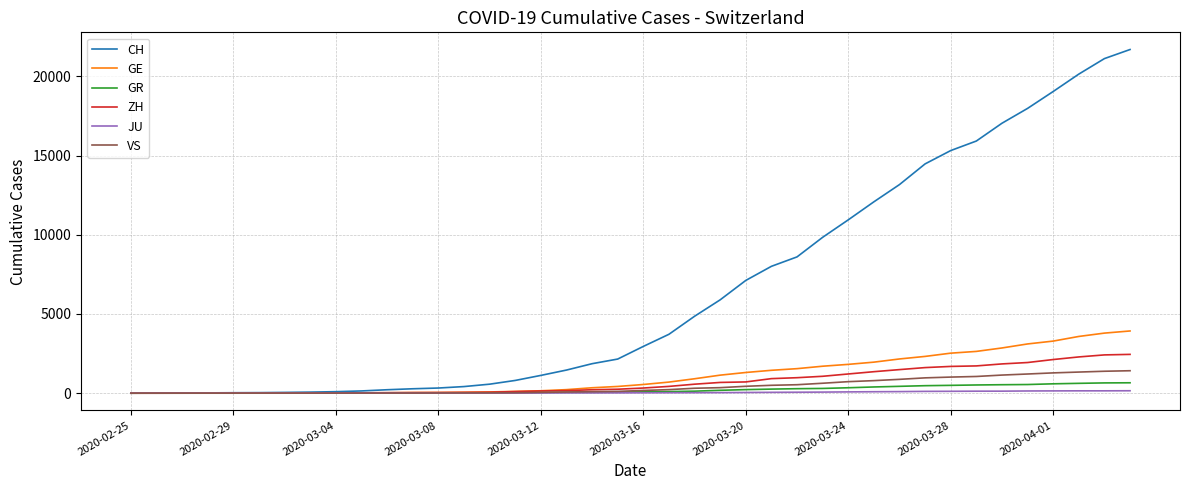

Which series has the widest spread of values?

CH